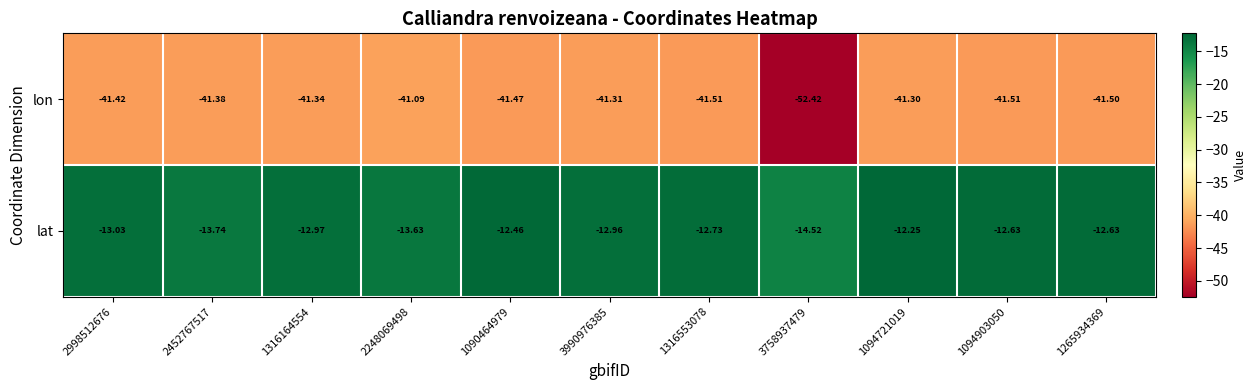

Rank the series by their maximum value, from highest to lowest.

lat, lon